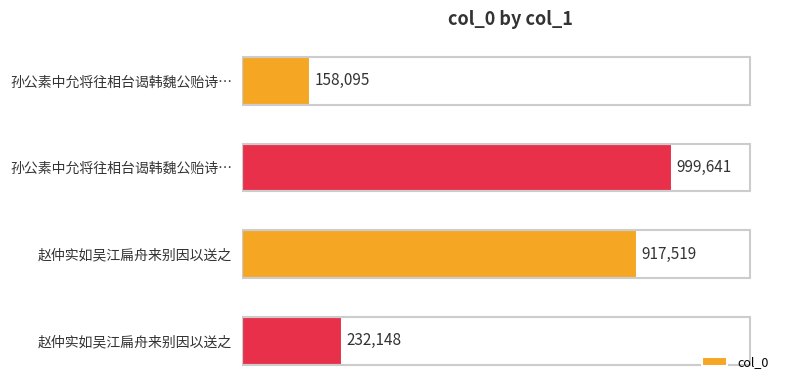

Does the chart contain any negative values?

No